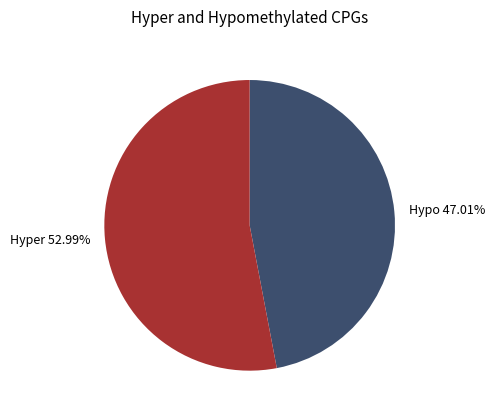

Is there any slice that represents more than half of the pie?

Yes